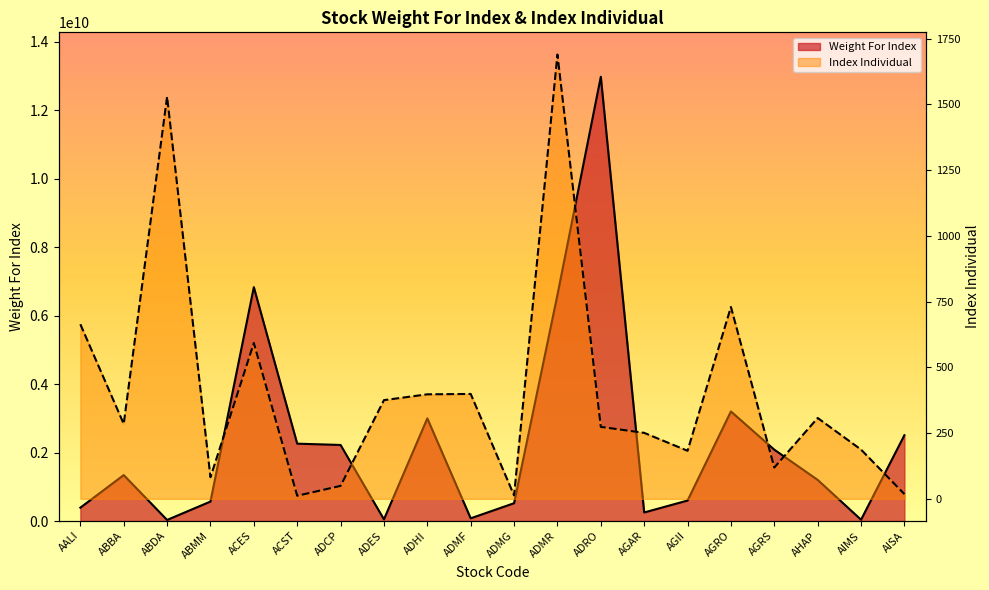

True or false: Weight For Index and Index Individual cross at least once.

False